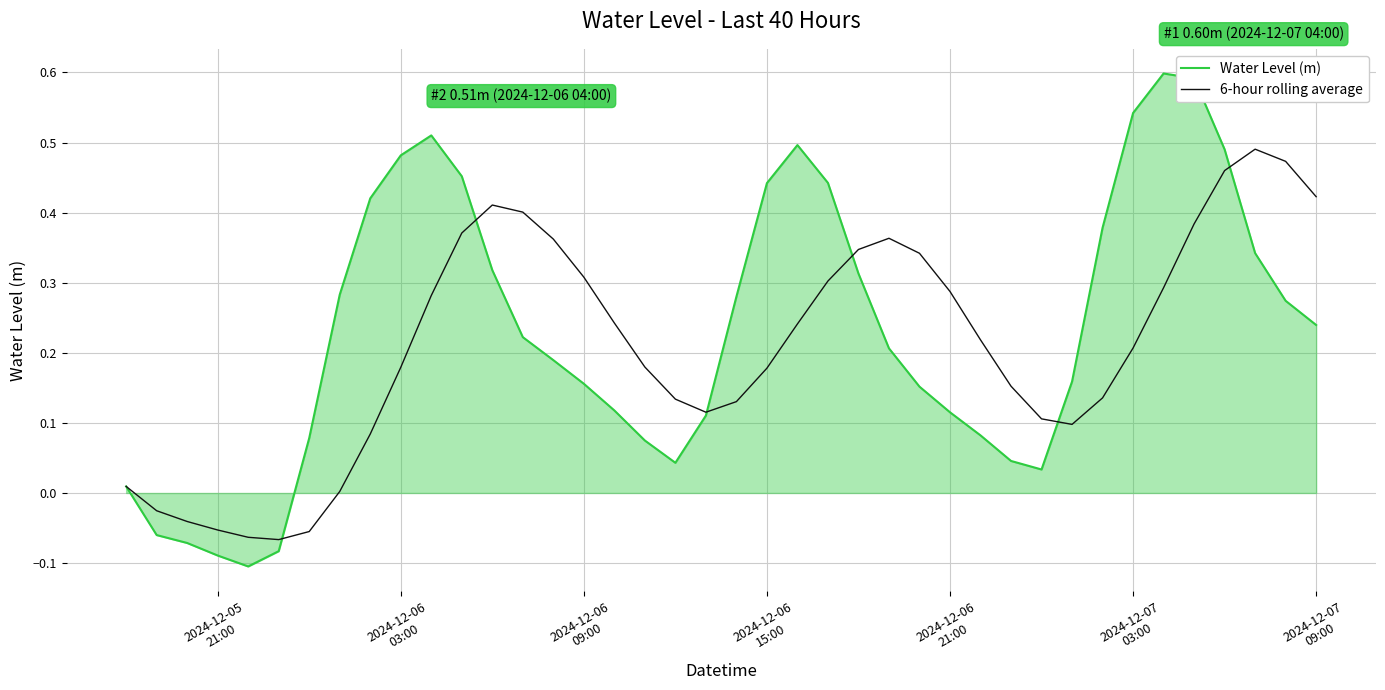

True or false: 6-hour rolling average and Water Level (m) cross at least once.

True